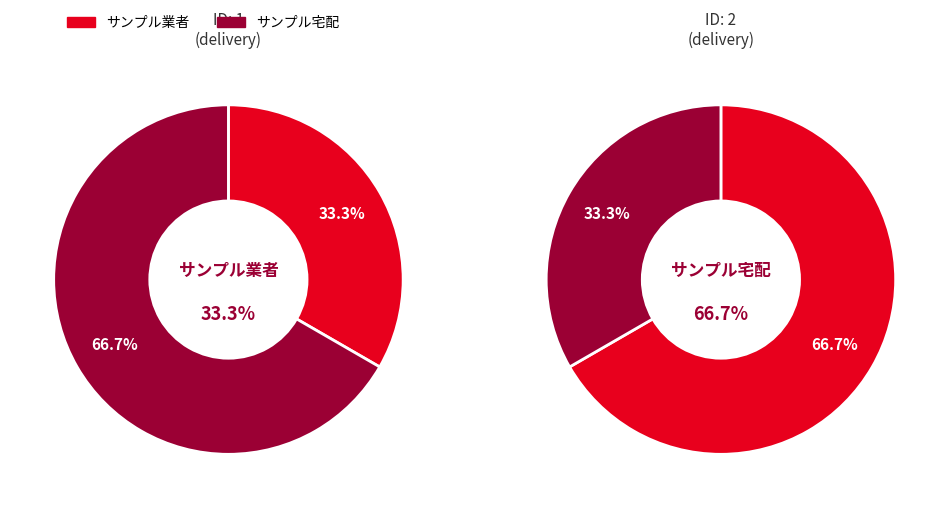

How many slices are in this pie chart?

2